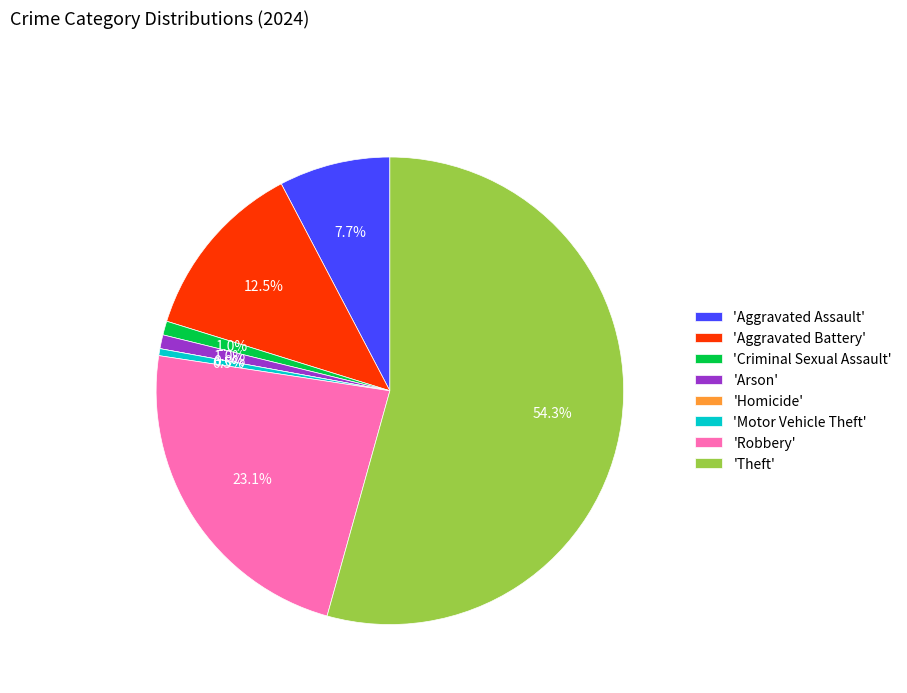

Is it true that Aggravated Battery is 6% of the pie?

False